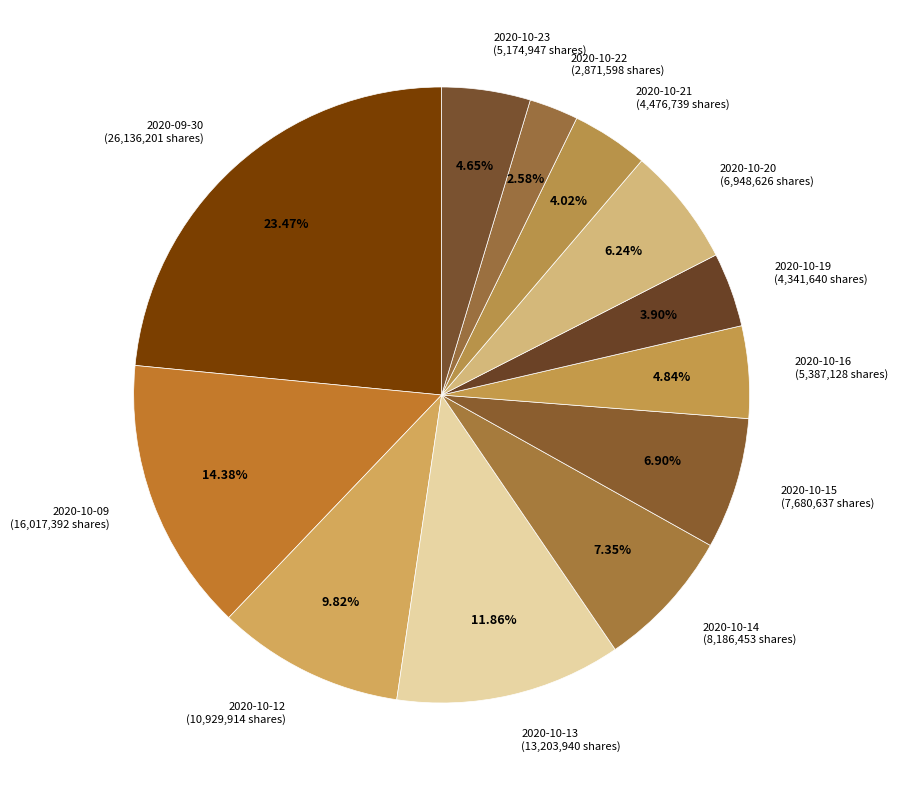

Approximately how many times larger is the value at 2020-10-15 compared to 2020-10-20?

1.1